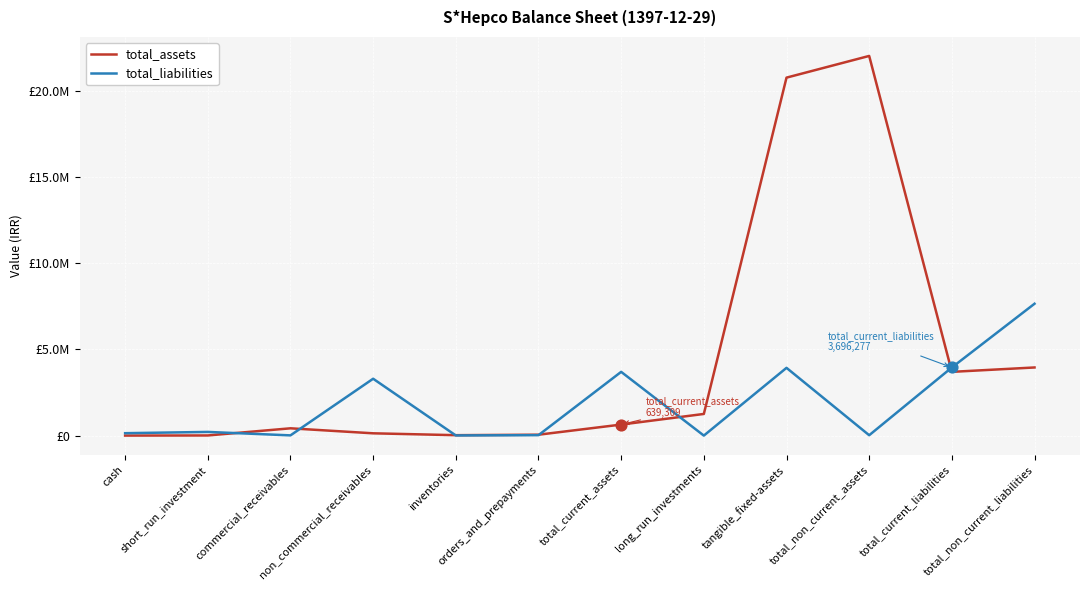

What are all the series names shown in the legend?

total_assets, total_liabilities